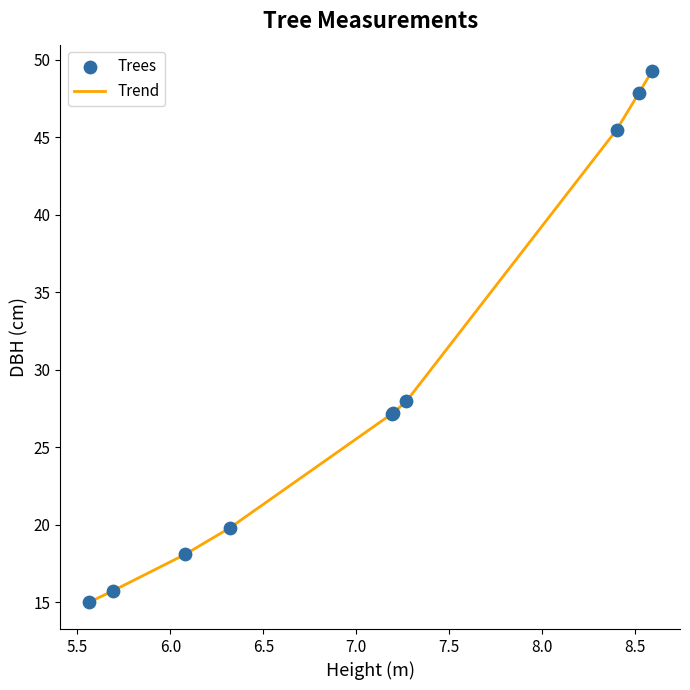

What is the greatest value displayed?

49.3